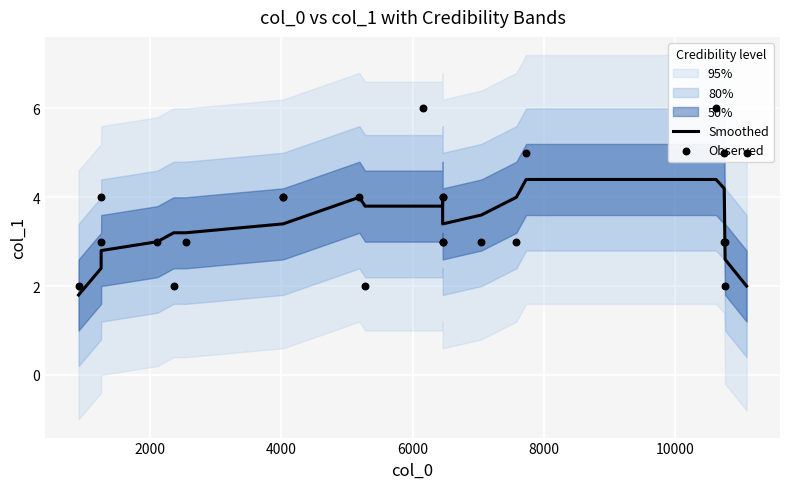

What is the maximum value for Smoothed?

4.4